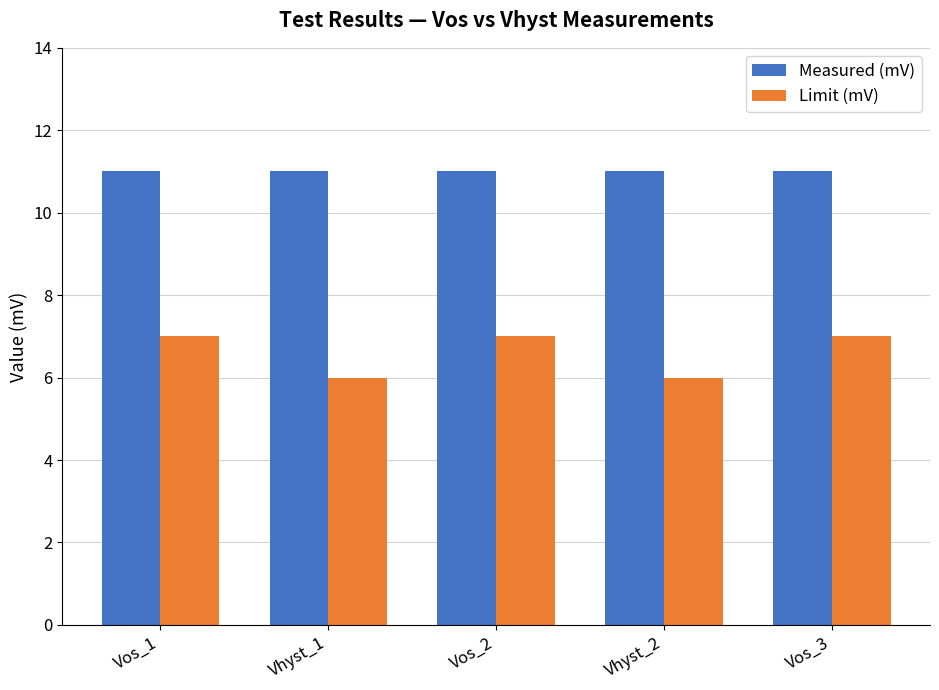

What are all the series names shown in the legend?

Measured (mV), Limit (mV)